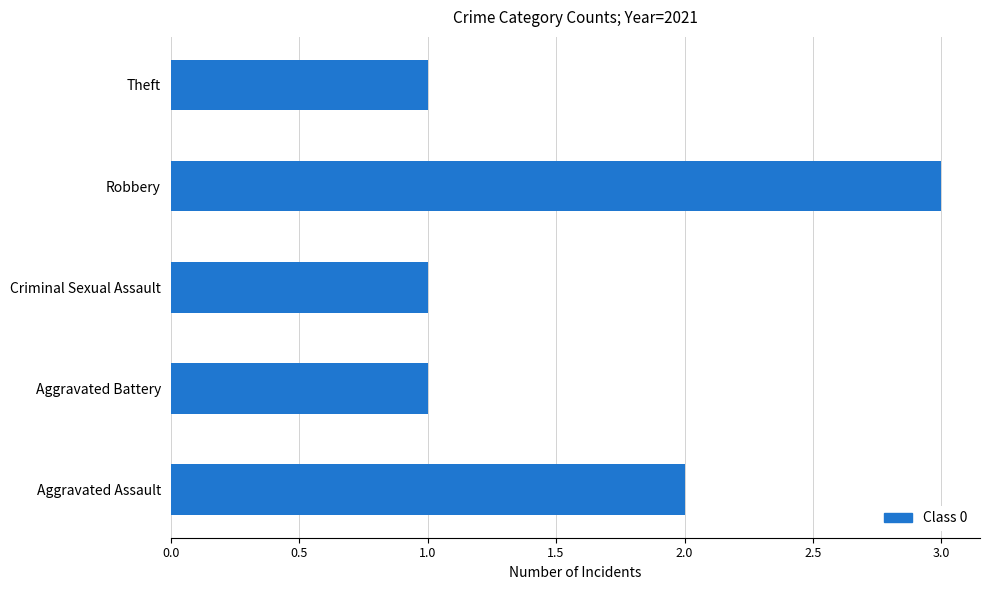

Are the bars horizontal?

Yes